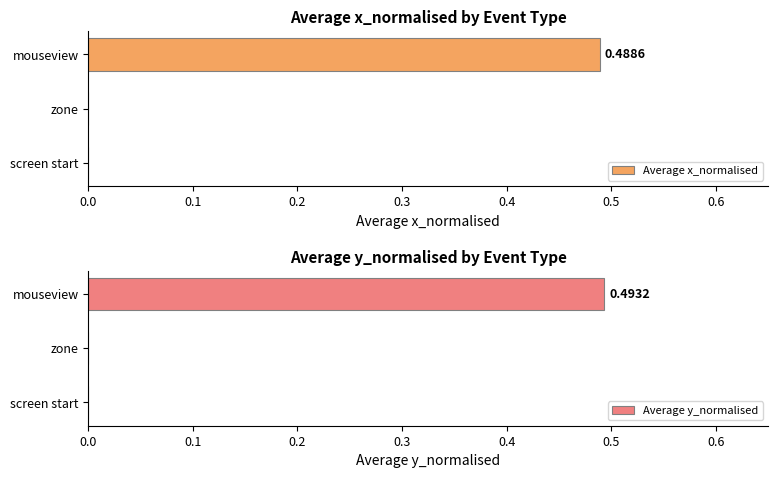

Which series has the widest spread of values?

Average y_normalised